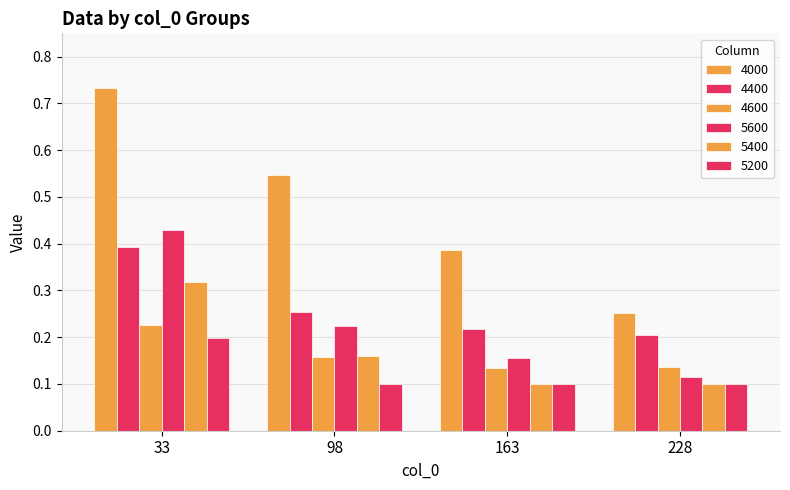

How many groups of bars are there?

4